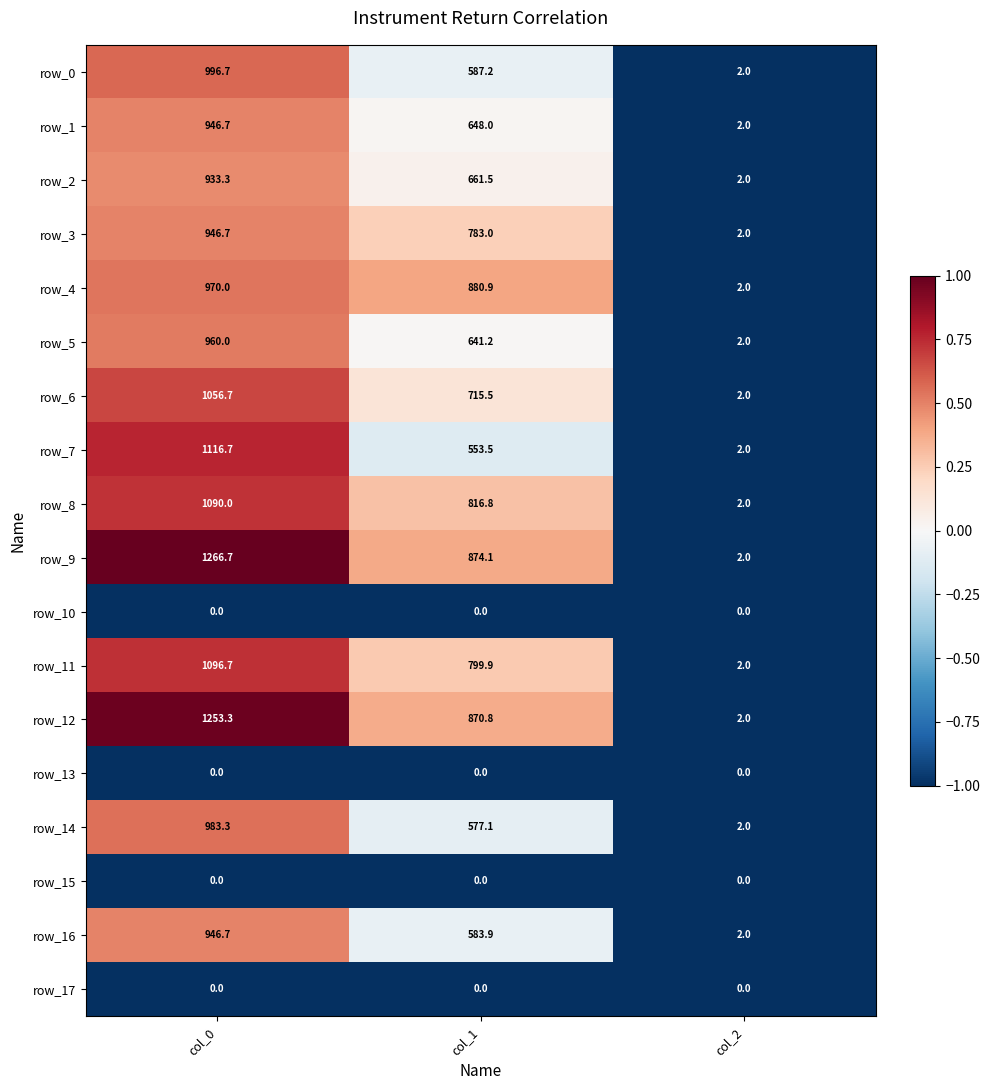

What is the difference between the maximum and second lowest values in the row_11 series?

296.8